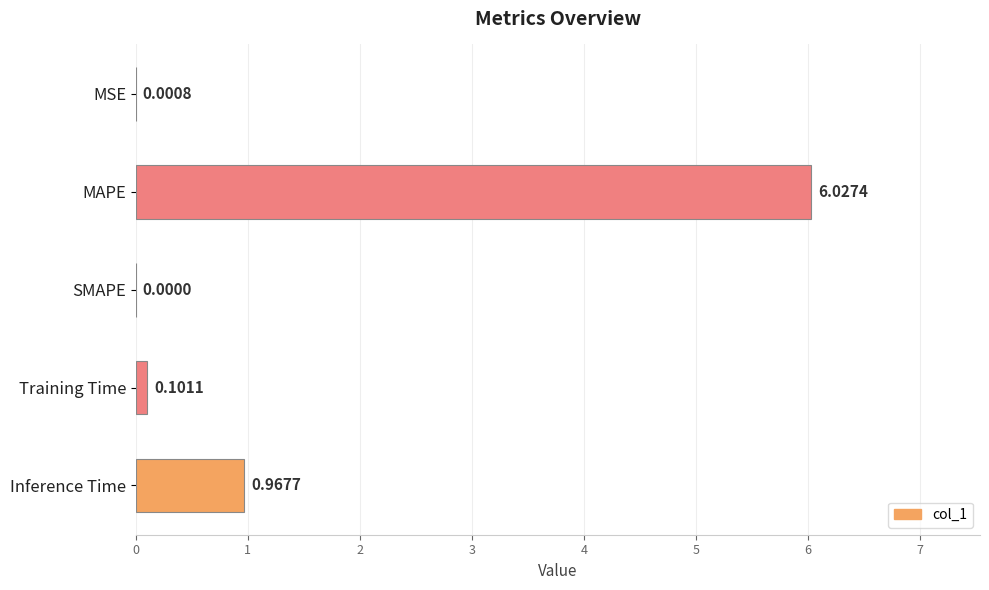

Count the number of categories in the chart.

5